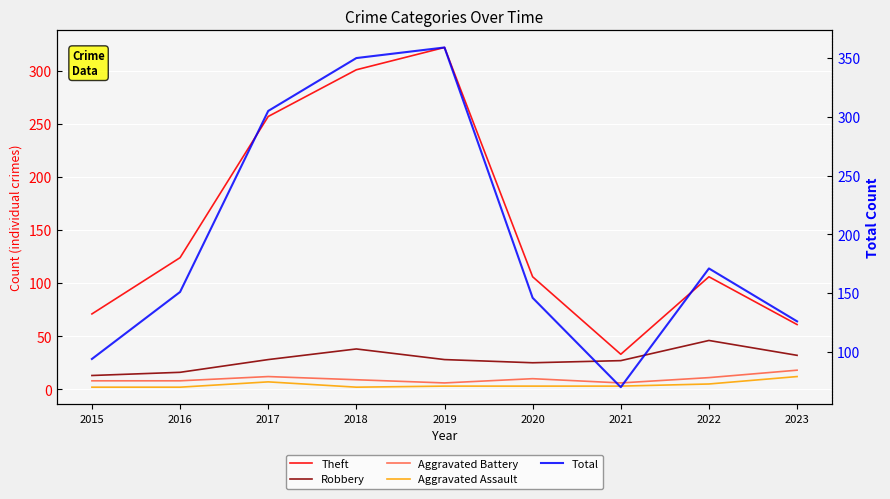

Which series has the largest range (max minus min)?

Theft